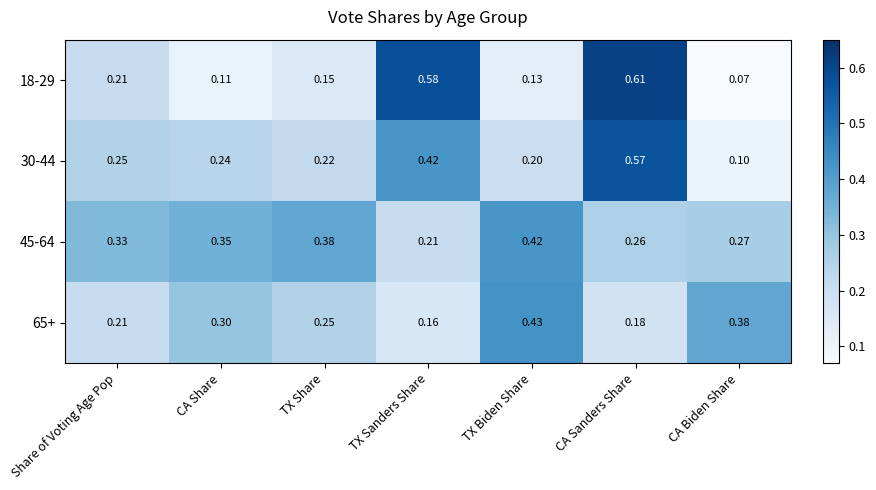

What is the smallest value displayed?

0.1